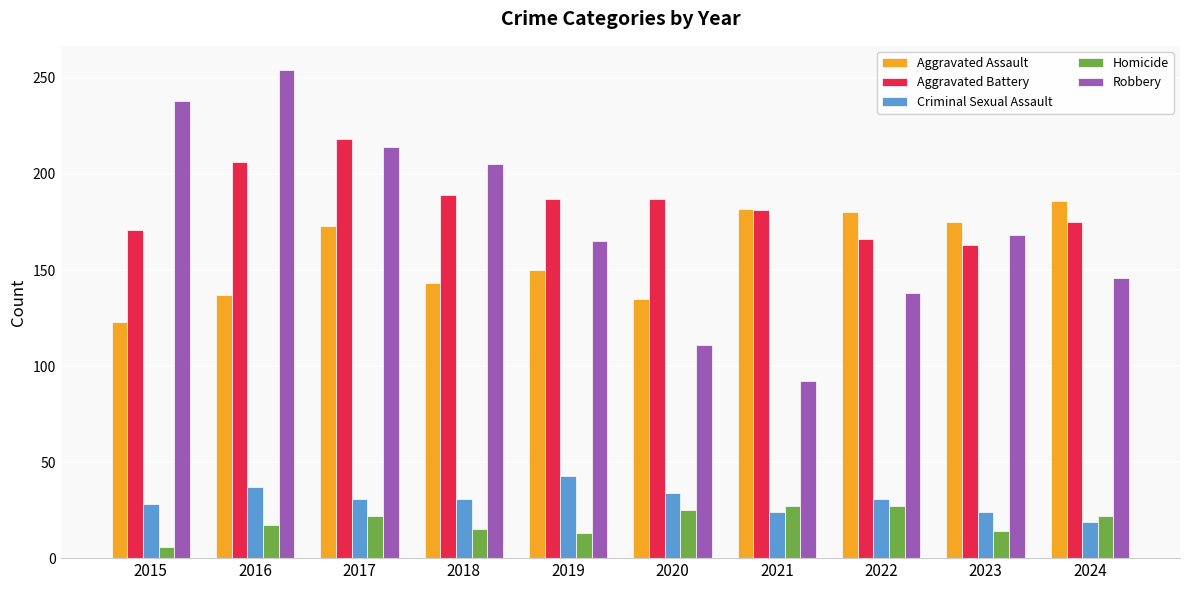

What is the difference between the Aggravated Battery values at 2017 and 2021?

37